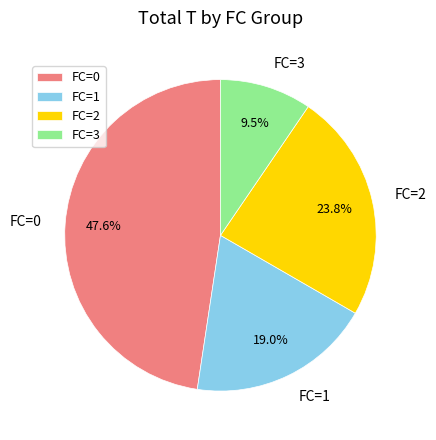

How many slices are in this pie chart?

4